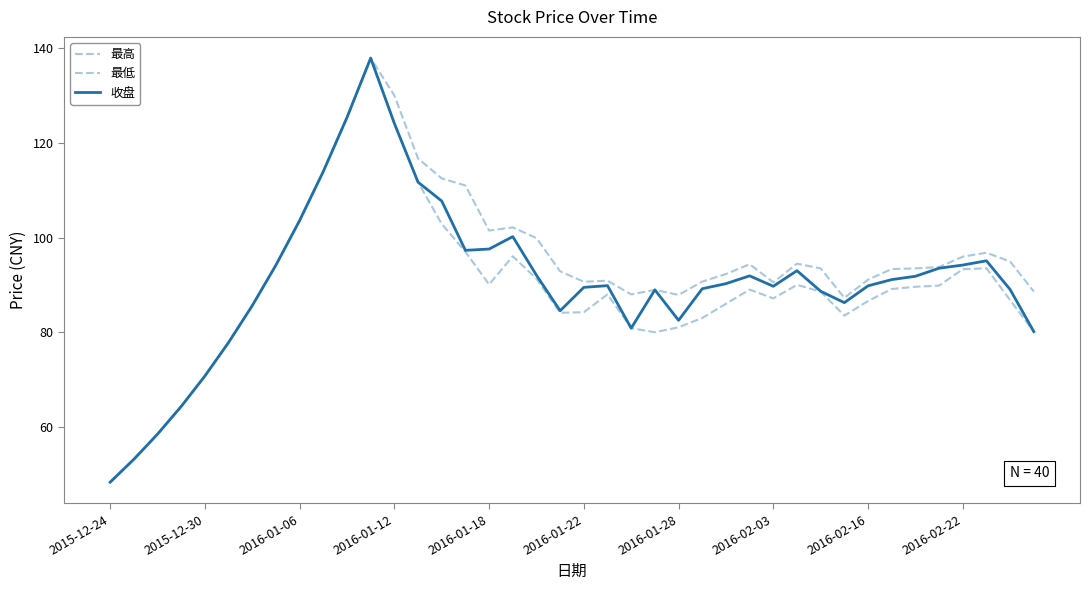

Reading left to right, transcribe all the data shown in this chart.

最高: 48.3	53.2	58.5	64.3	70.8	77.8	85.6	94.2	103.6	114.0	125.4	137.9	130.0	116.7	112.5	111.0	101.5	102.2	99.9	92.9	90.7	90.9	88.0	89.0	87.9	90.7	92.3	94.4	90.5	94.5	93.5	87.3	91.1	93.3	93.5	93.8	96.0	96.8	94.9	88.6
最低: 48.3	53.2	58.5	64.3	70.8	77.8	85.6	94.2	103.6	114.0	125.4	137.9	124.1	111.7	102.9	97.0	90.1	96.0	91.3	84.1	84.2	88.0	80.9	80.0	81.0	83.0	86.0	89.0	87.2	90.0	88.6	83.5	86.6	89.1	89.6	89.8	93.3	93.5	86.8	80.1
收盘: 48.3	53.2	58.5	64.3	70.8	77.8	85.6	94.2	103.6	114.0	125.4	137.9	124.1	111.7	107.7	97.3	97.6	100.2	92.0	84.5	89.5	89.8	80.9	89.0	82.5	89.2	90.3	91.9	89.7	93.0	88.7	86.2	89.8	91.1	91.8	93.5	94.2	95.1	89.0	80.1